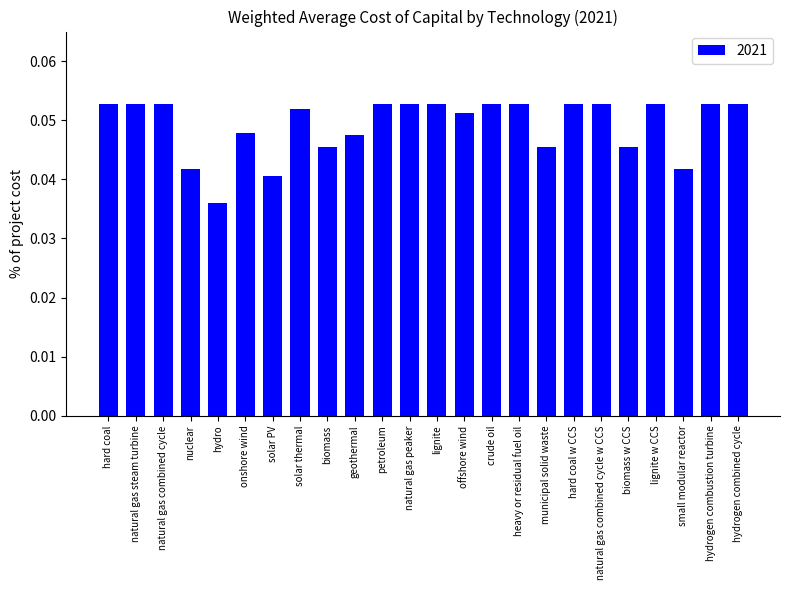

The chart shows a value of 0.1 at onshore wind. True or false?

False